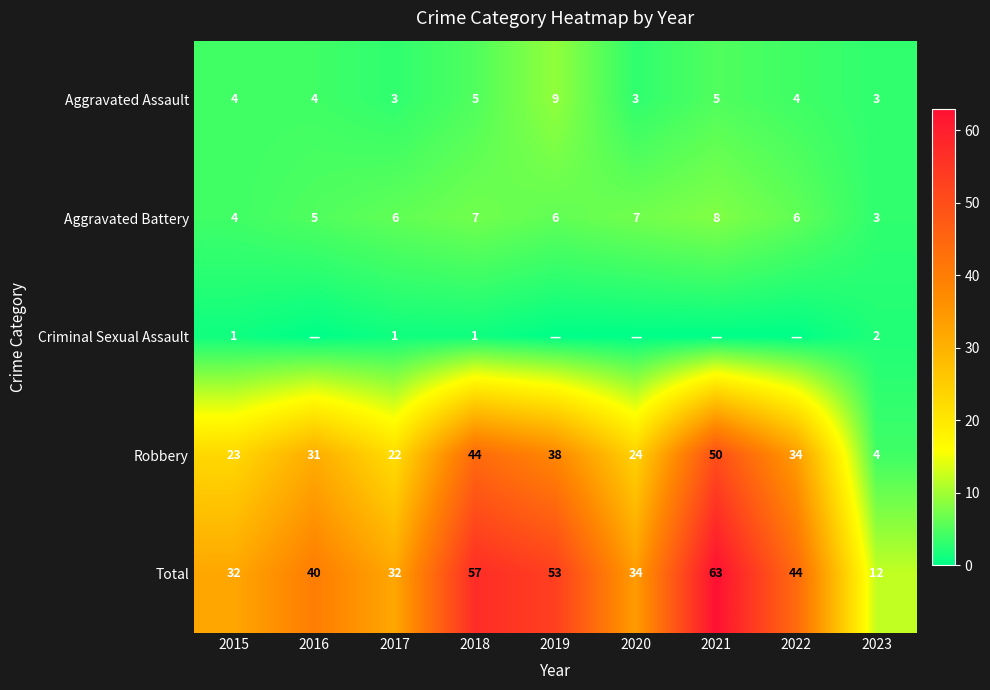

What is the difference between the maximum and second lowest values in the Total series?

31